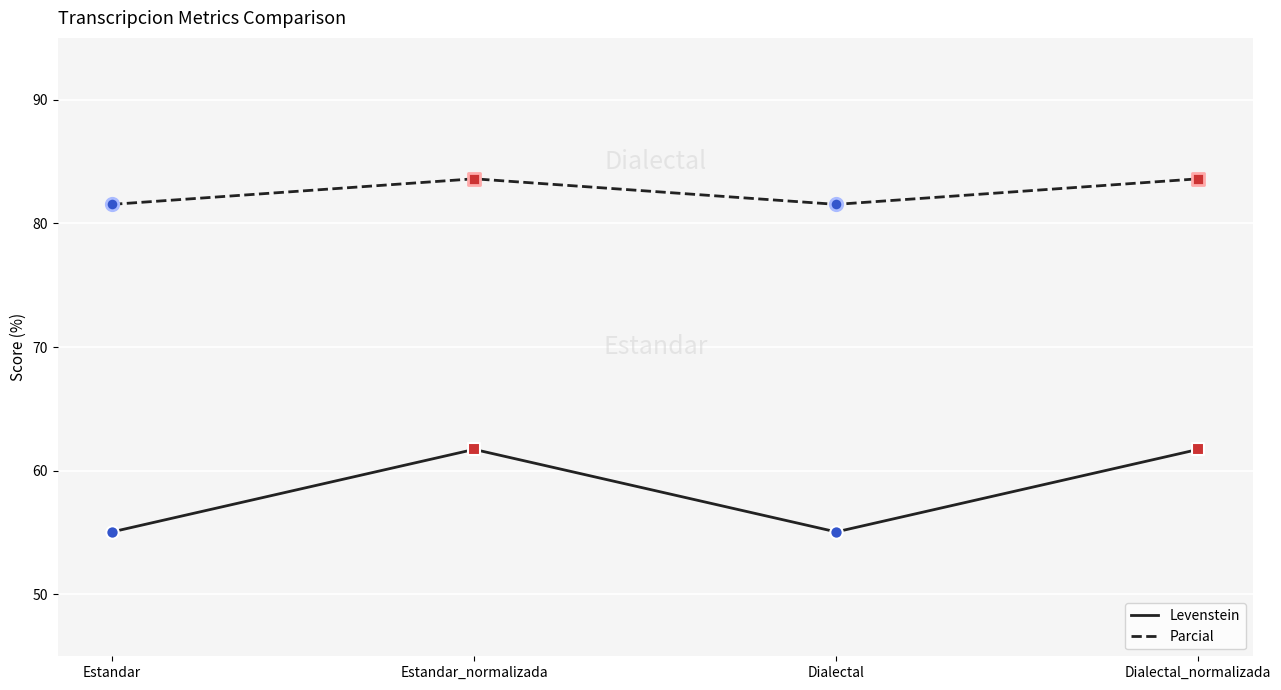

Which series has the largest range (max minus min)?

Levenstein